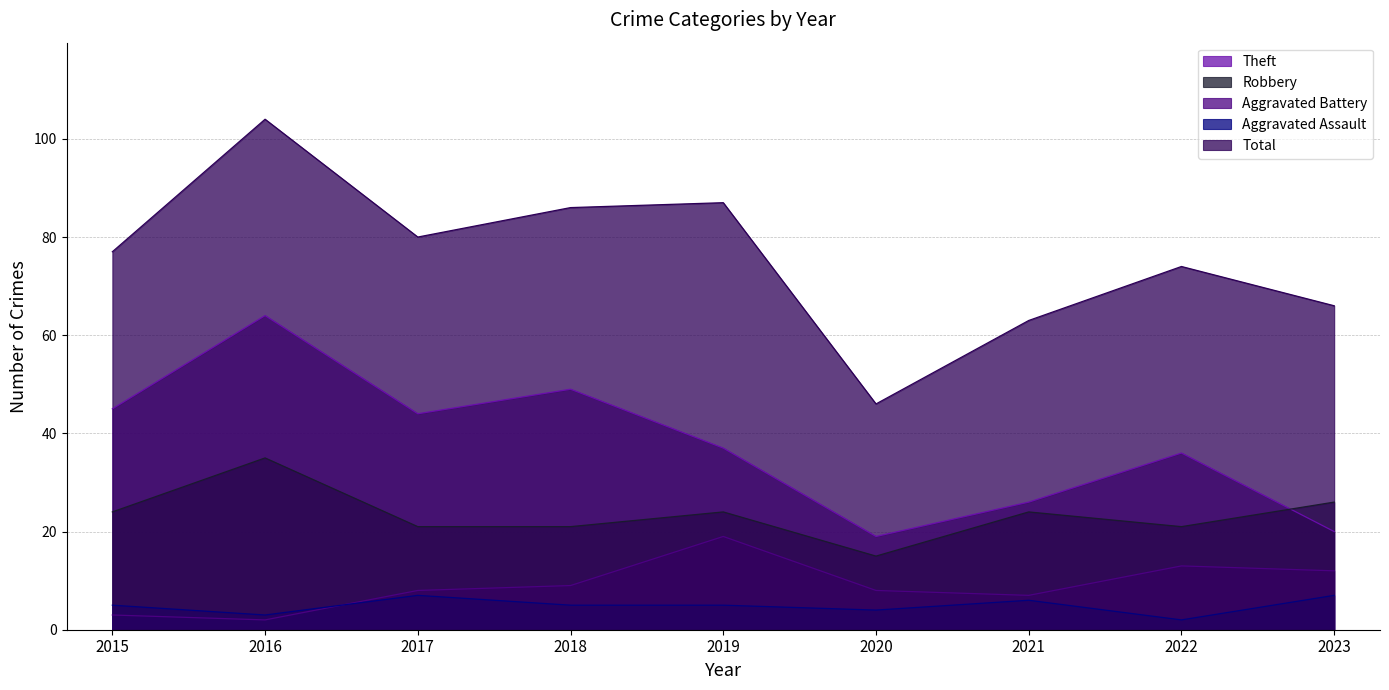

Which series has the widest spread of values?

Total